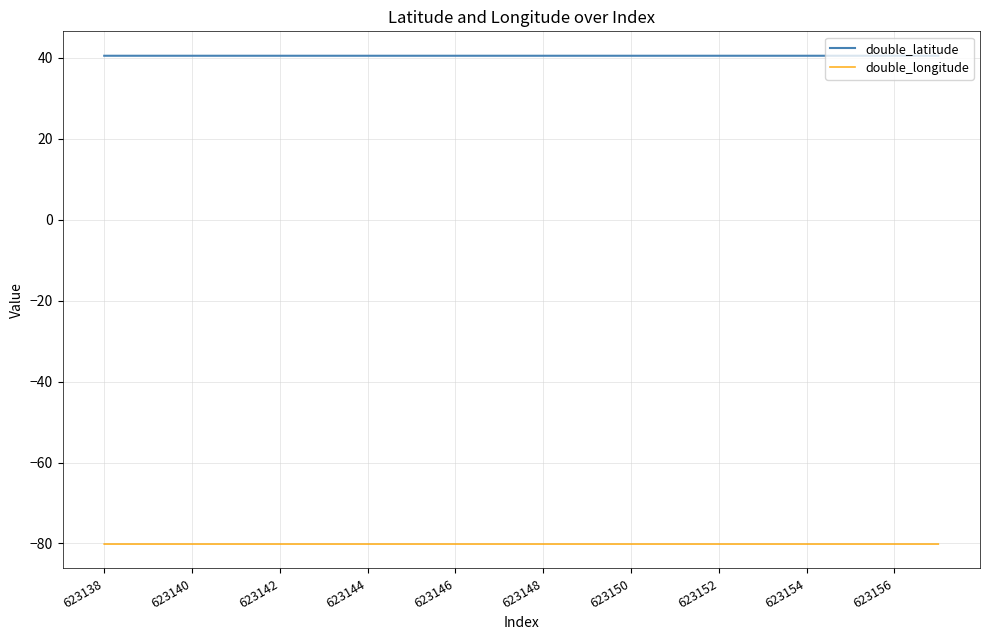

Which series has the largest total across all categories?

double_latitude